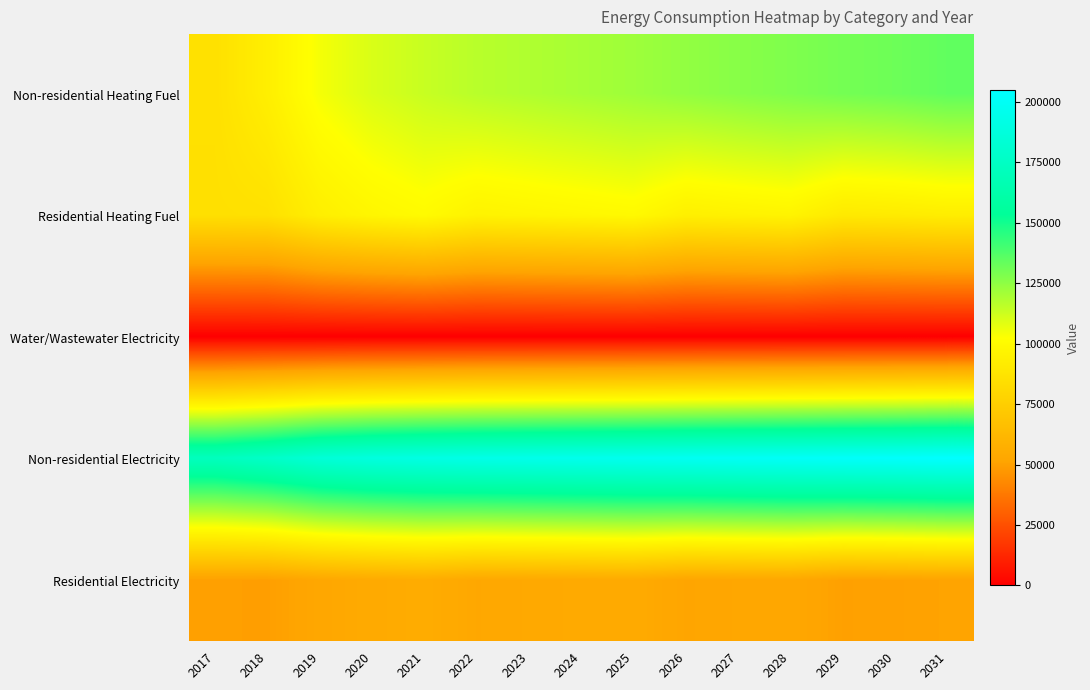

At which category is the sum across all series the highest?

2031